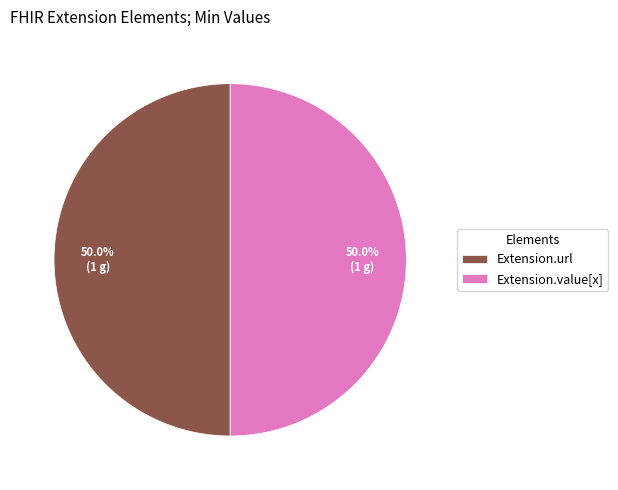

To the nearest percent, what is the difference between the largest and smallest slice percentages?

0%